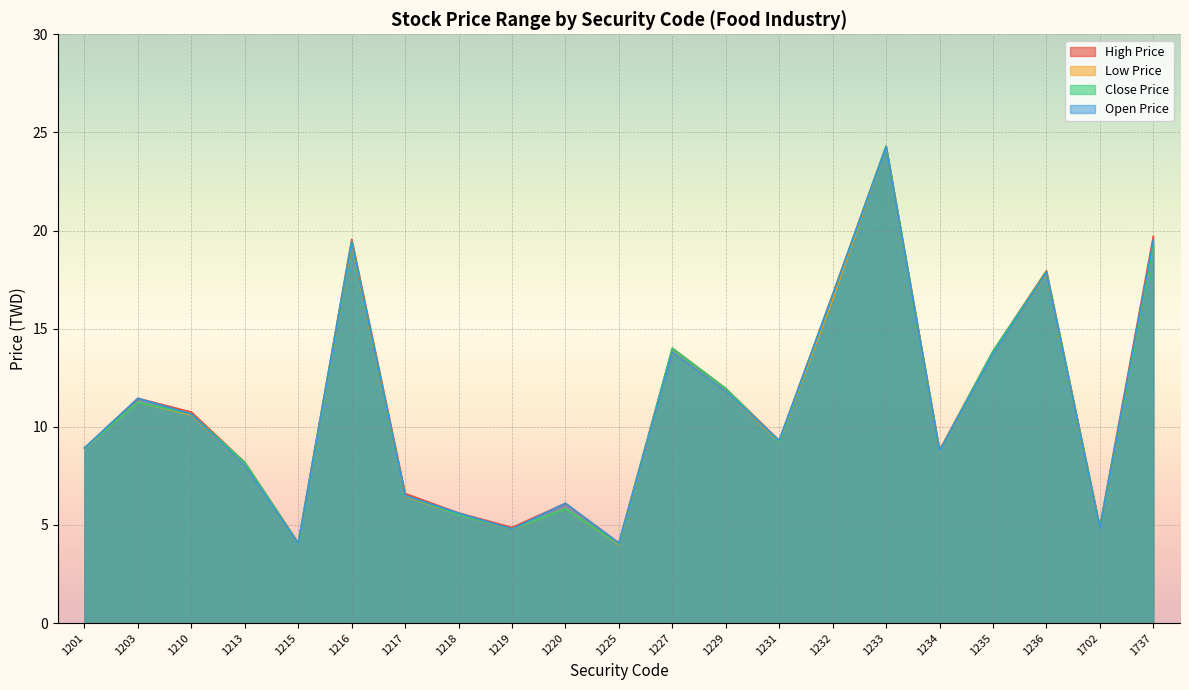

Reading left to right, list all the values displayed in this chart.

High Price: 8.9	11.4	10.8	8.2	4.1	19.6	6.6	5.6	4.9	6.1	4.1	14.0	11.9	9.3	16.8	24.3	8.8	13.8	17.9	4.9	19.7
Low Price: 8.9	11.2	10.6	8.0	4.0	19.3	6.5	5.5	4.8	5.8	4.0	13.8	11.8	9.2	16.5	24.2	8.7	13.7	17.8	4.8	19.2
Close Price: 8.9	11.2	10.7	8.2	4.1	19.4	6.5	5.5	4.8	5.8	4.0	14.0	11.9	9.2	16.7	24.3	8.8	13.8	17.9	4.9	19.2
Open Price: 8.9	11.4	10.7	8.0	4.0	19.4	6.5	5.6	4.8	6.1	4.1	13.8	11.8	9.3	16.7	24.2	8.8	13.7	17.9	4.8	19.5